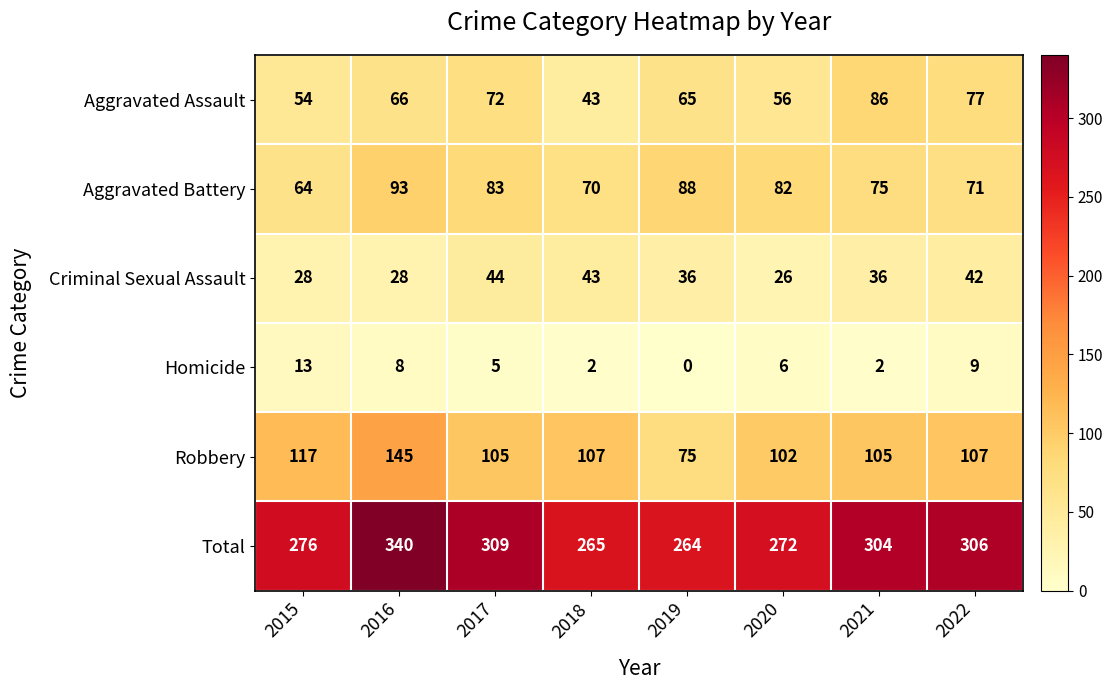

What is the difference between the highest and lowest values at 2019?

264